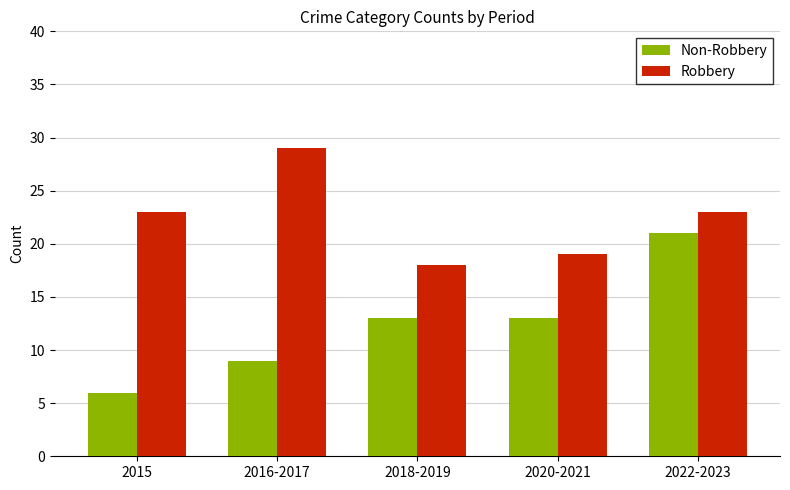

Is it true that Non-Robbery equals 19 at 2020-2021?

False